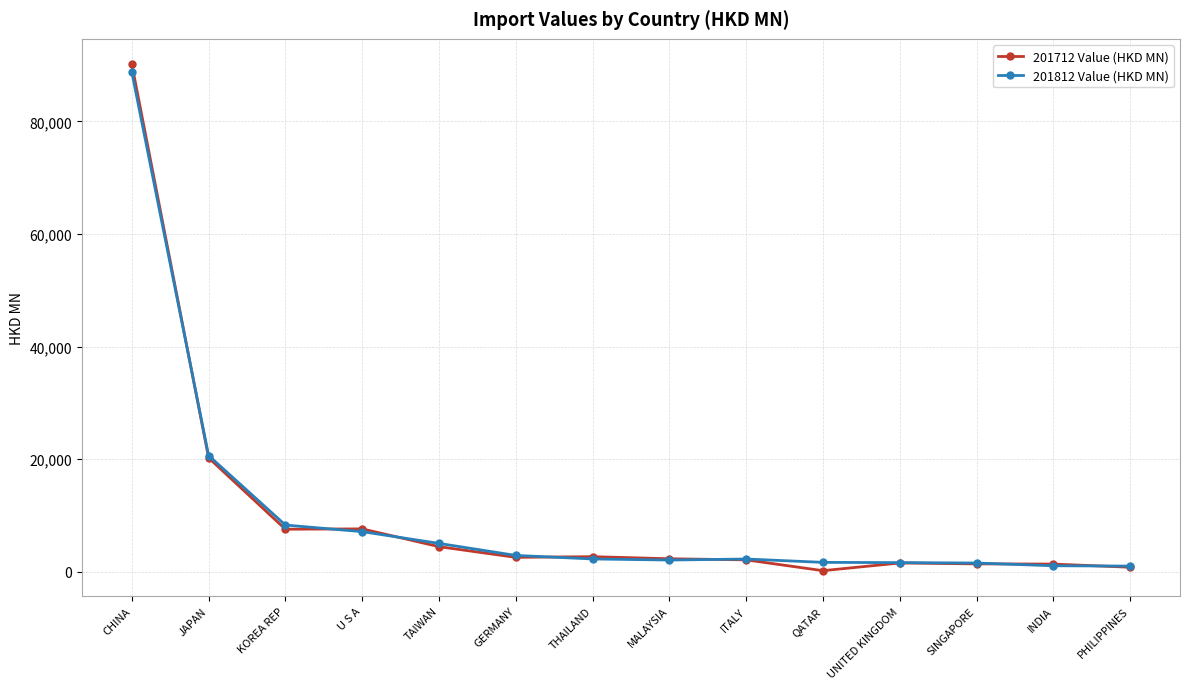

Where does the 201812 Value (HKD MN) series first go above 2274?

CHINA